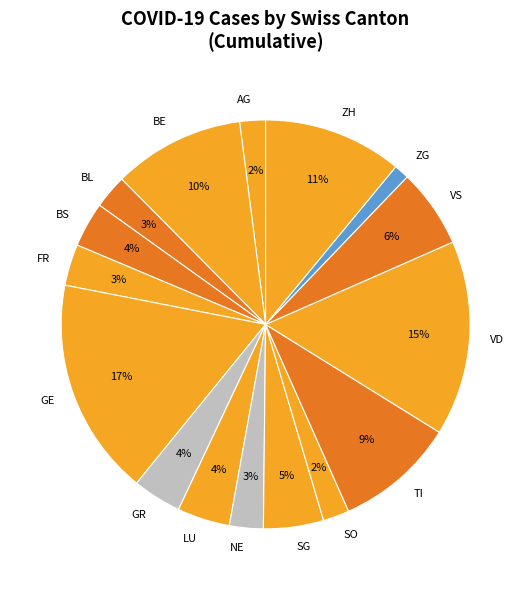

True or false: ZG accounts for 1% of the total.

True